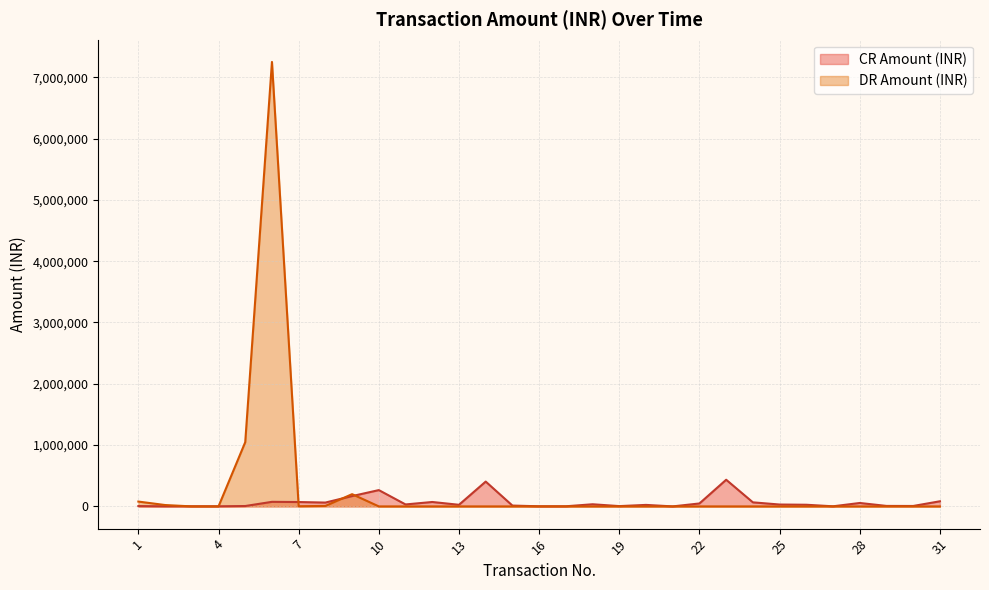

Which series has the largest total across all categories?

DR Amount (INR)